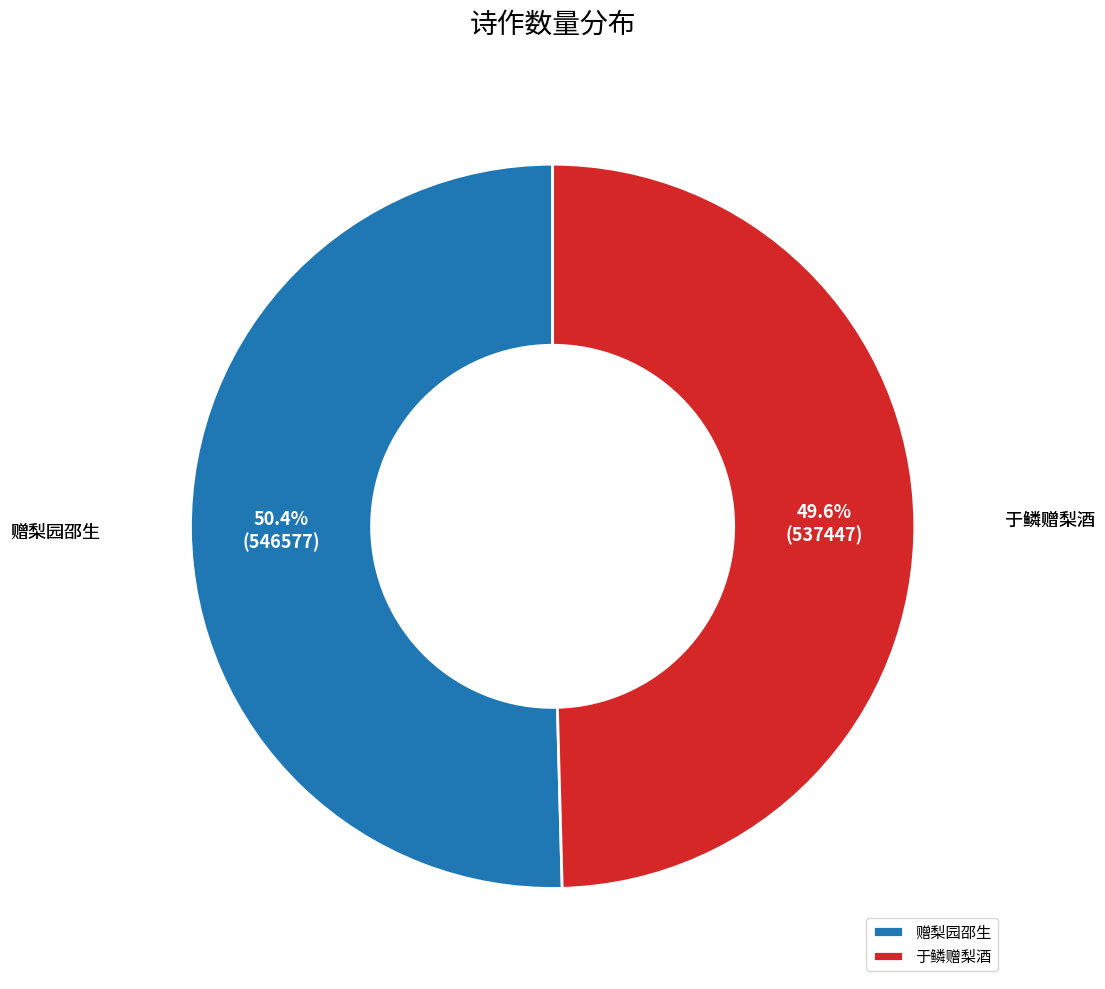

Which has a higher value, 赠梨园邵生 or 于鳞赠梨酒?

赠梨园邵生